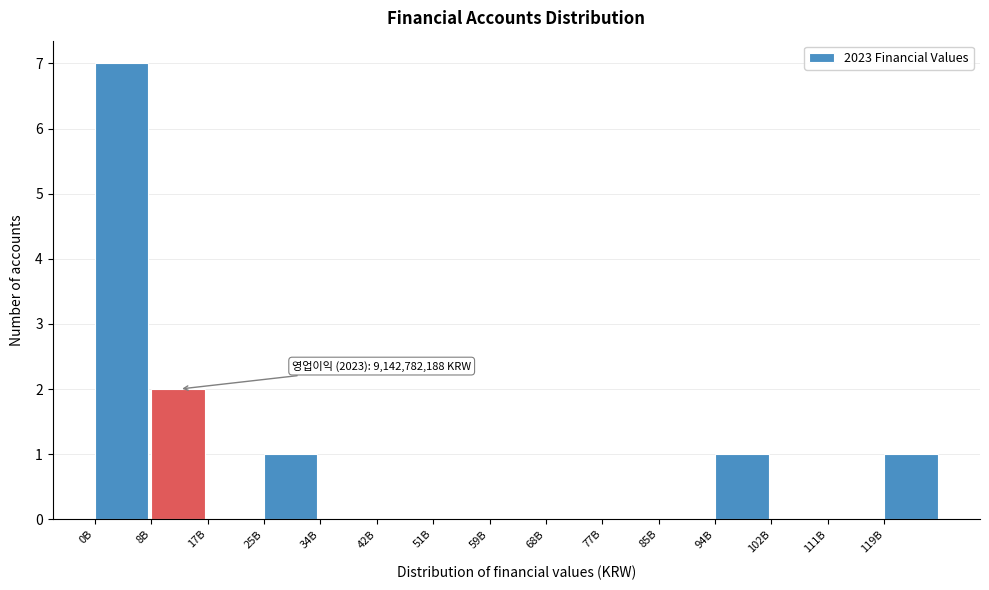

Reading right to left, extract all data points from this chart.

119B=1	111B=0	102B=0	94B=1	85B=0	77B=0	68B=0	59B=0	51B=0	42B=0	34B=0	25B=1	17B=0	8B=2	0B=7